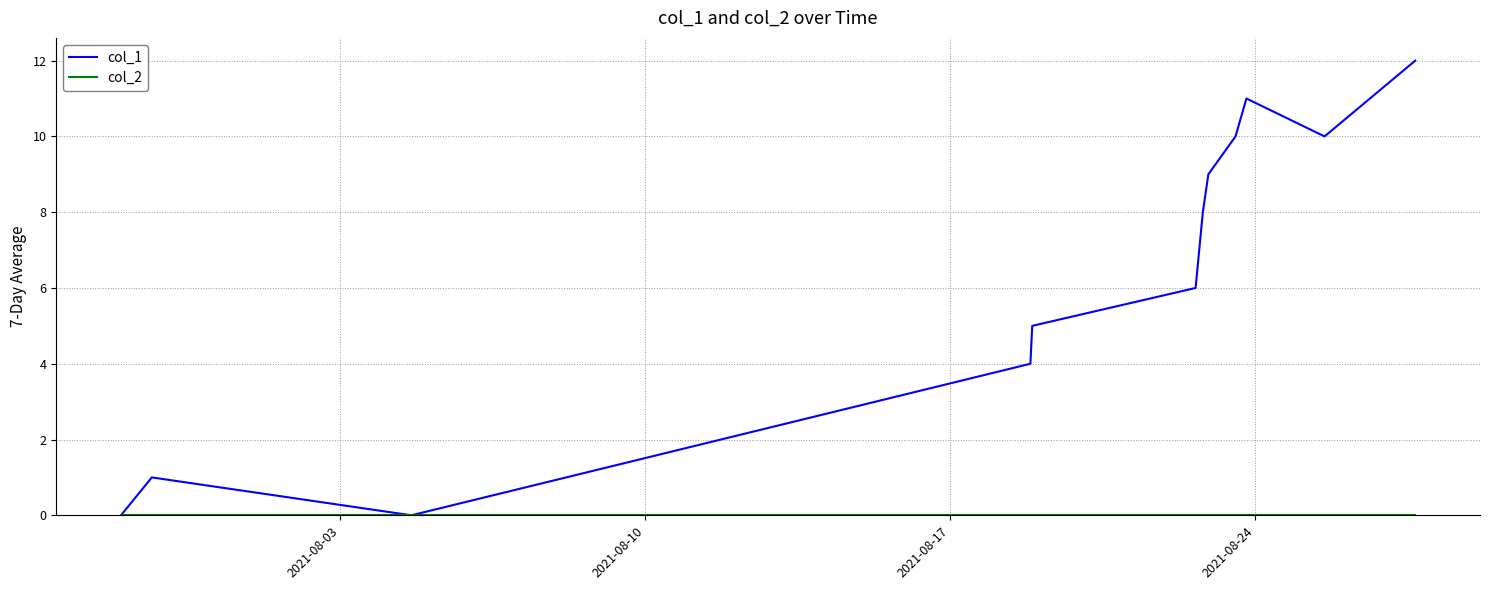

Which series has the largest total across all categories?

col_1